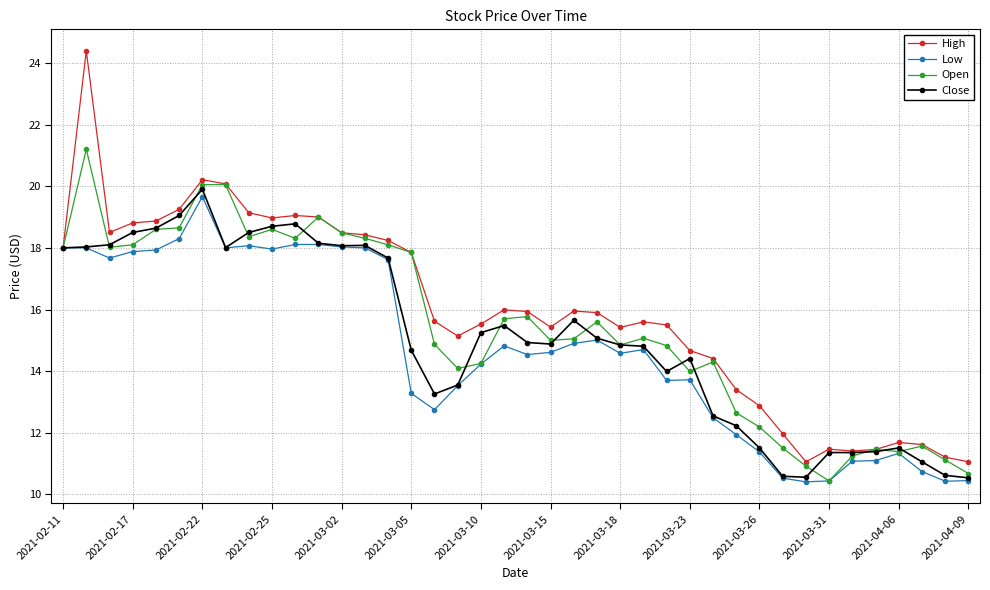

Which series has the widest spread of values?

High